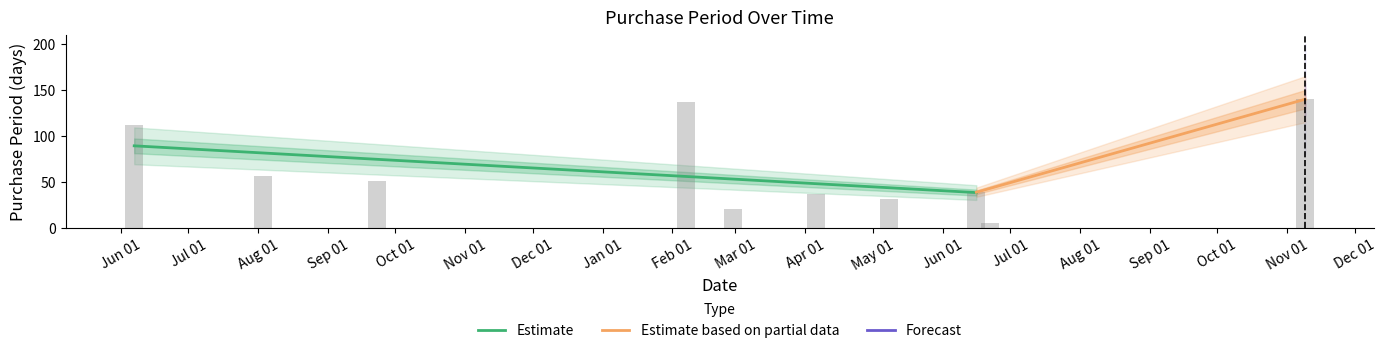

What is the difference between the maximum and minimum values?

134